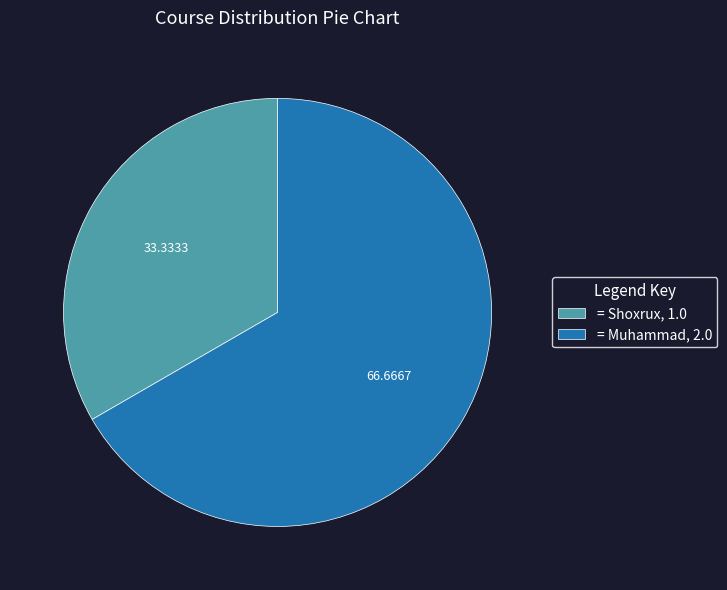

Rank the categories by value from highest to lowest.

= Muhammad, 2.0, = Shoxrux, 1.0